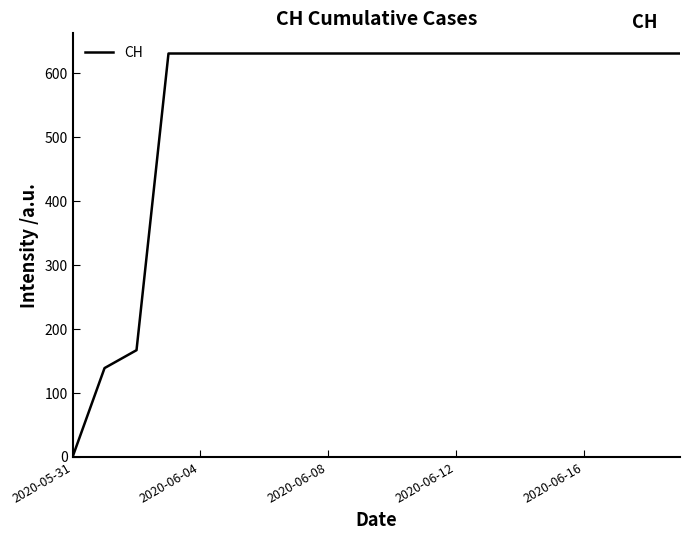

What is the maximum value shown in the chart?

631